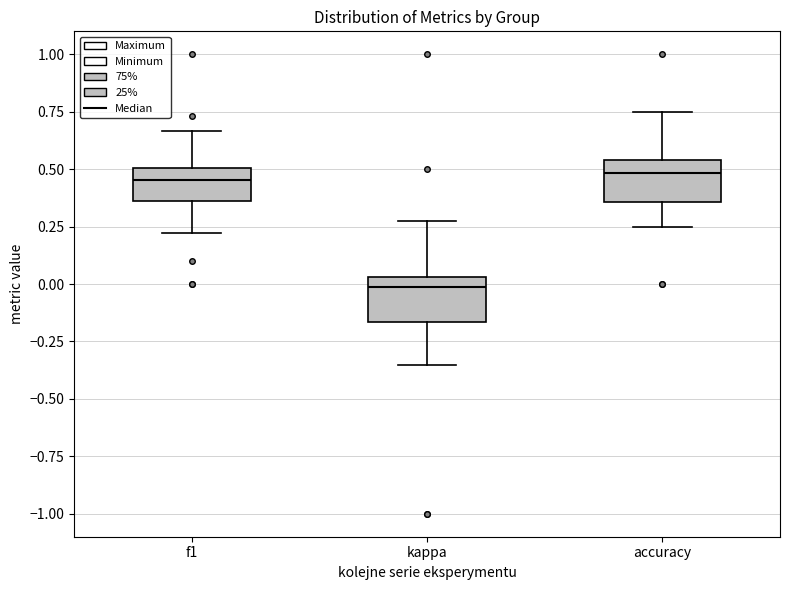

Reading left to right, read every box against the y-axis: the position of its median line, the range the box covers, and the ends of its whiskers. The values are not printed on the chart, so give them approximately, as read against the axis.

f1: median 0.45, box 0.35 to 0.50, whiskers 0.20 to 0.65
kappa: median 0.00, box -0.15 to 0.05, whiskers -0.35 to 0.30
accuracy: median 0.50, box 0.35 to 0.55, whiskers 0.25 to 0.75